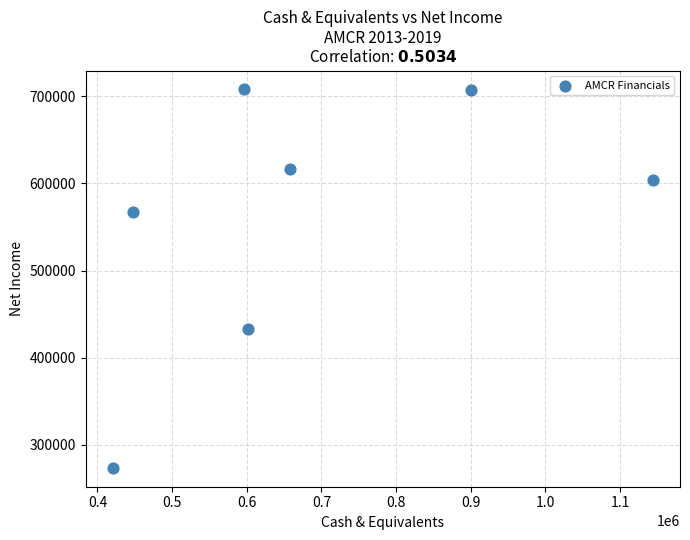

What Y value in the scatter plot is closest to 490750?

432600